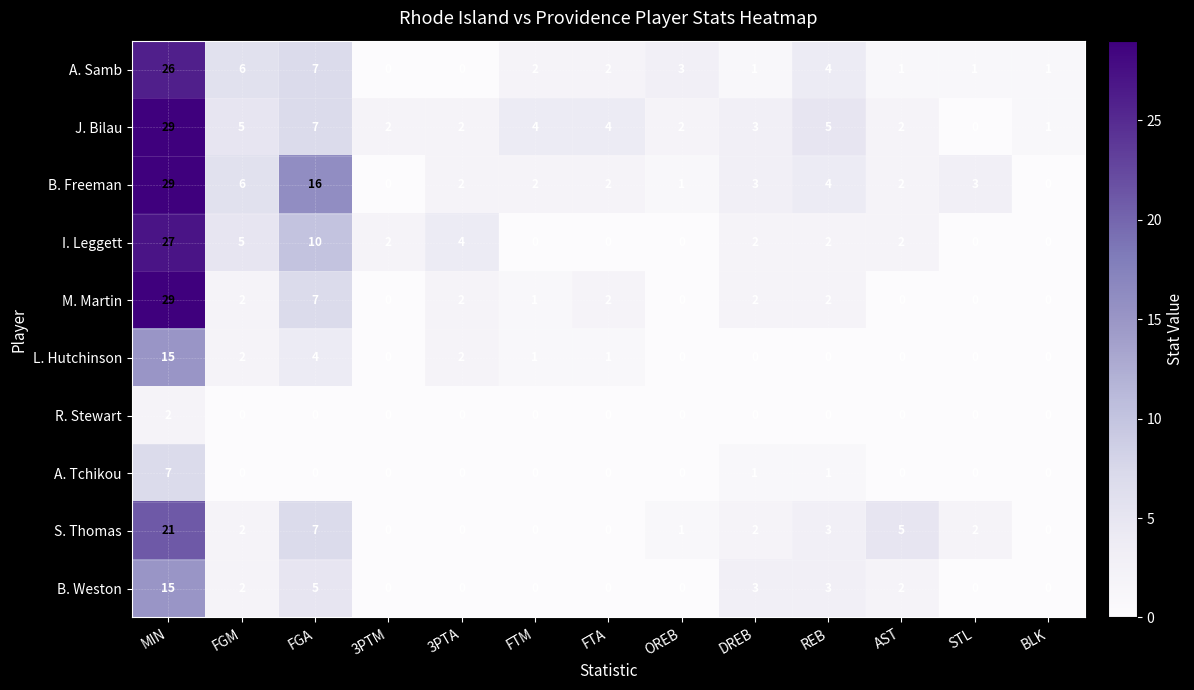

What is the difference between the second highest and second lowest values in the I. Leggett series?

10